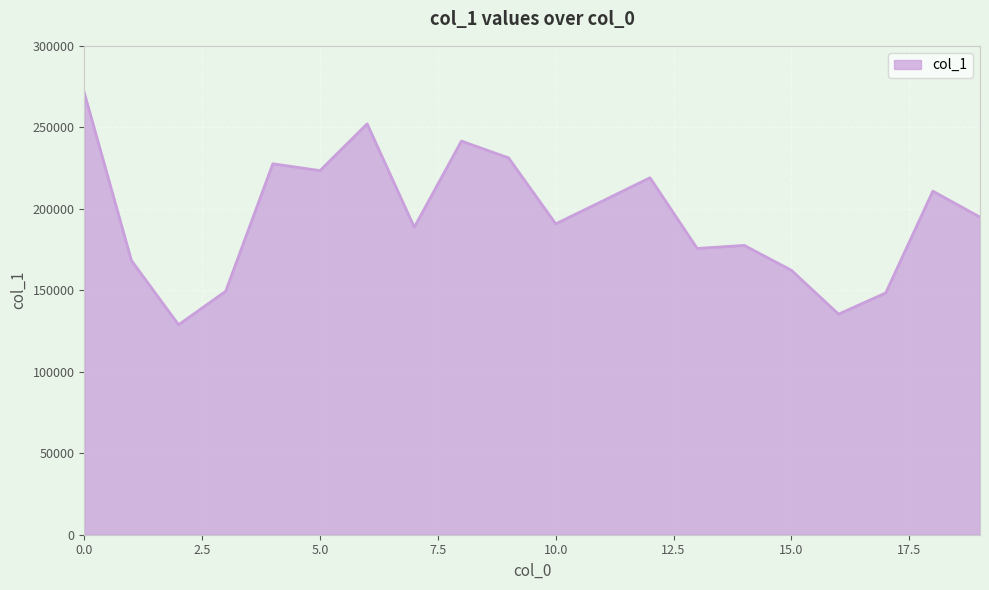

How many distinct data groups are displayed?

1